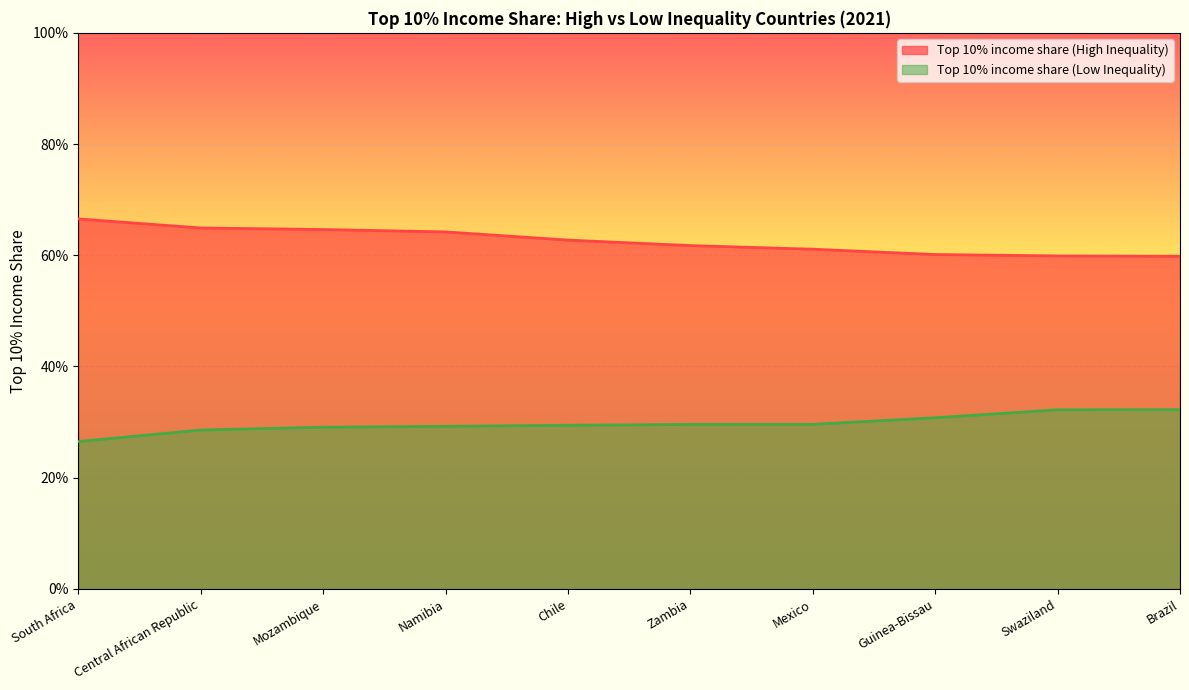

What is the maximum value for Top 10% income share (High Inequality)?

0.7